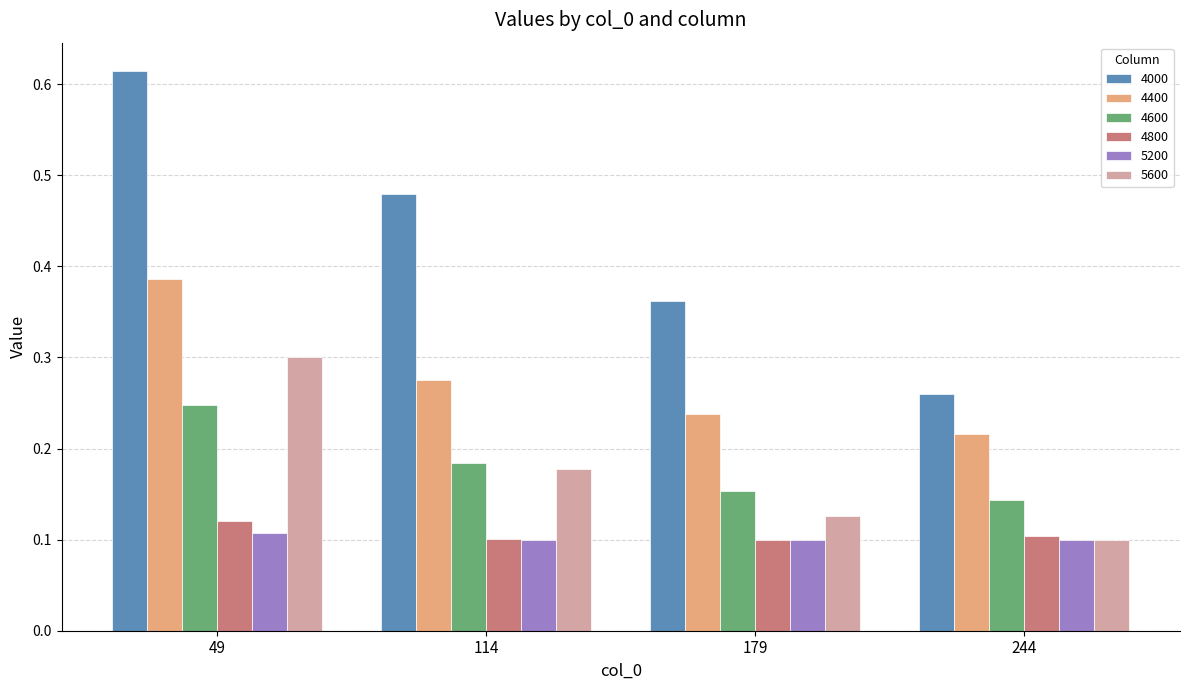

Which series changed the most between 49 and 114?

4000